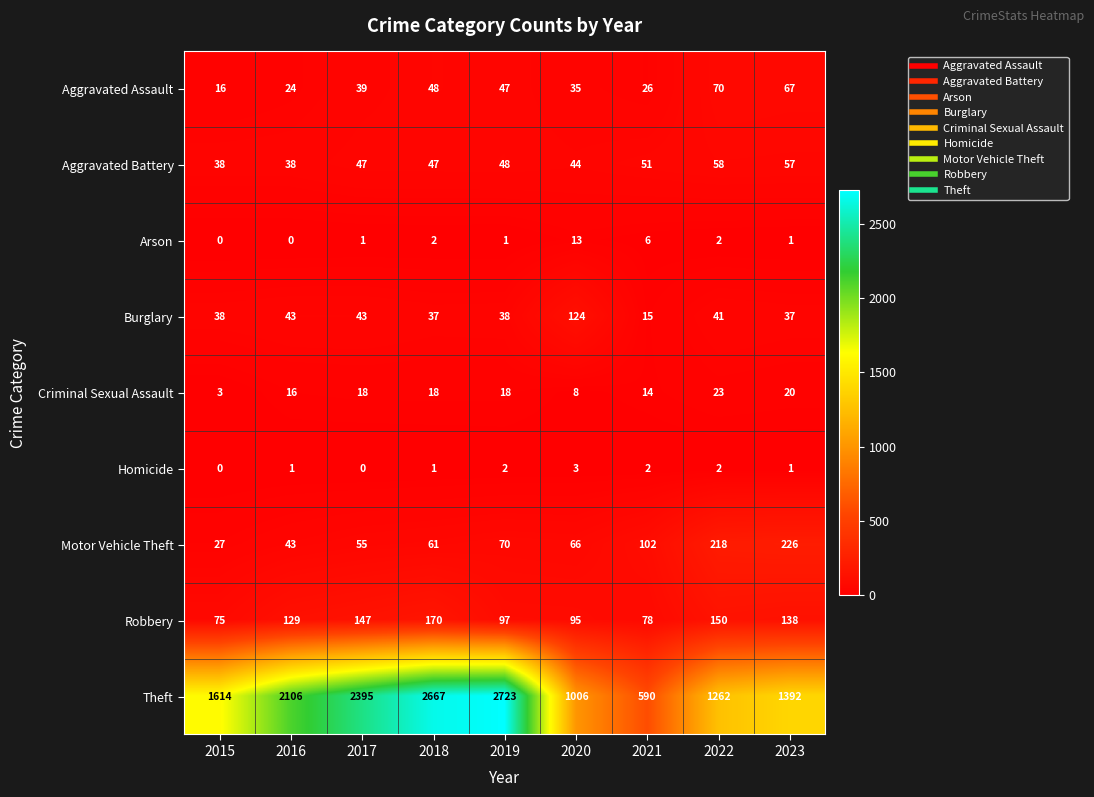

What is the total value across all series at 2016?

2400